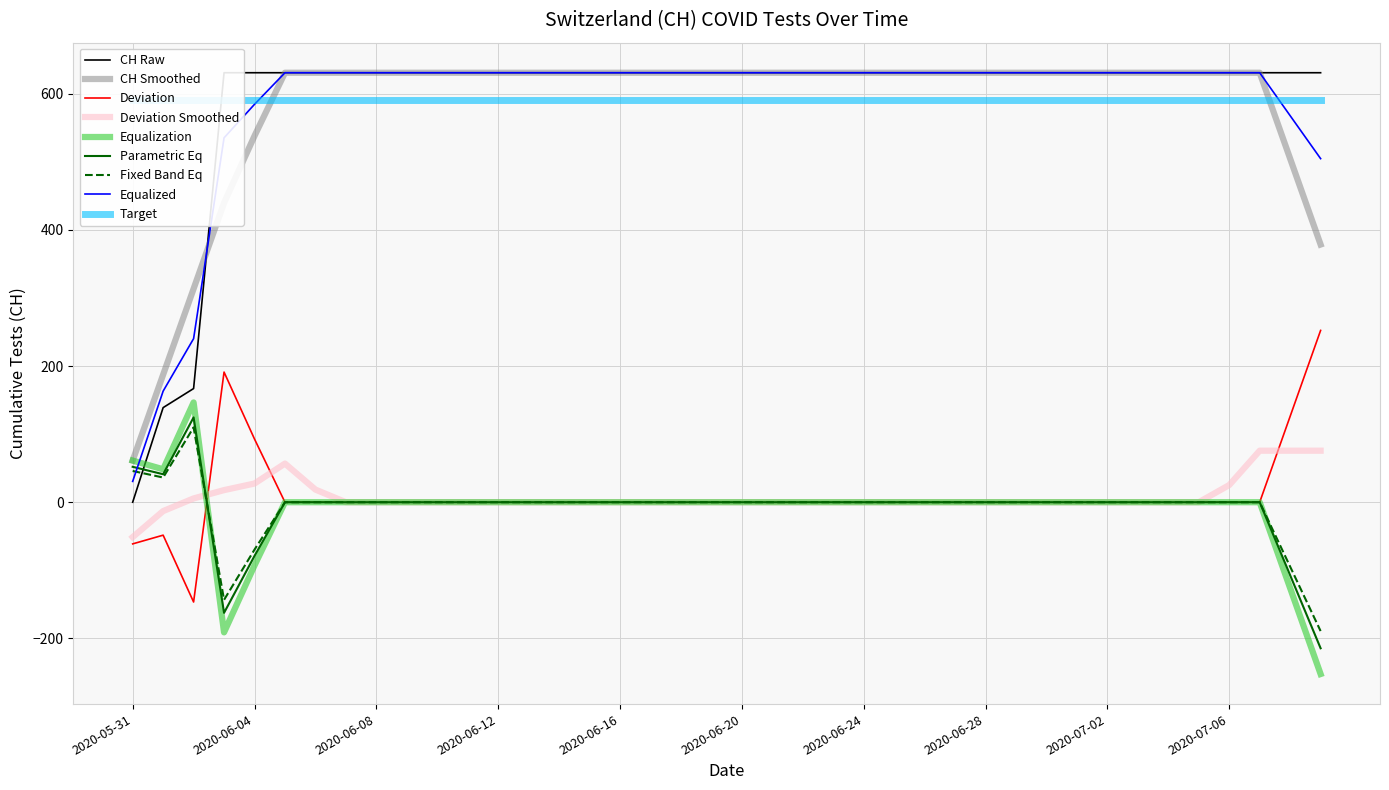

True or false: the data shows 296 at 2020-06-02.

False